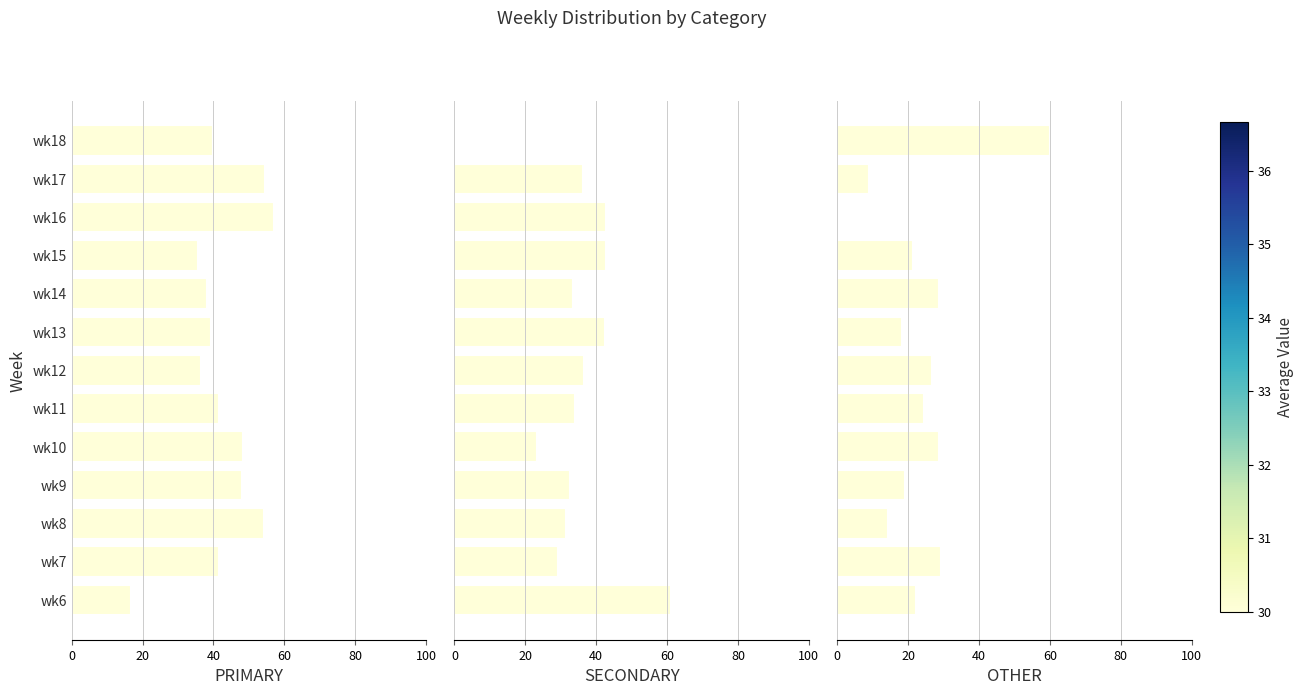

Which series changed the most between wk7 and wk14?

SECONDARY